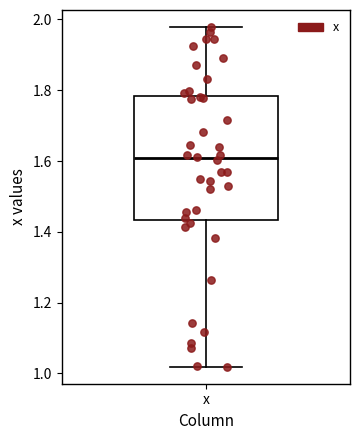

Read this box plot against the y-axis: the position of the median line, the range covered by the box, and the ends of both whiskers. The values are not printed on the chart, so give them approximately, as read against the axis.

median 1.60, box 1.44 to 1.78, whiskers 1.02 to 1.98